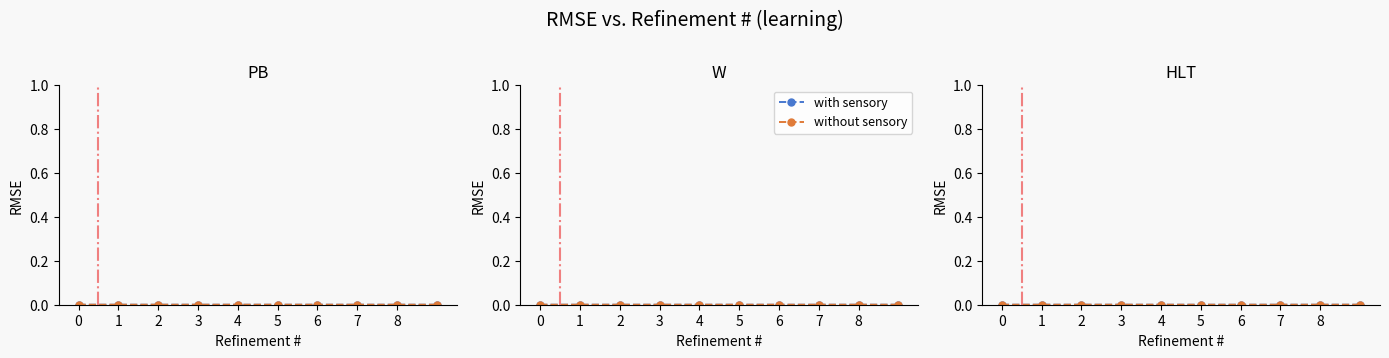

True or false: with sensory has a value of 0.0 at 4.

True